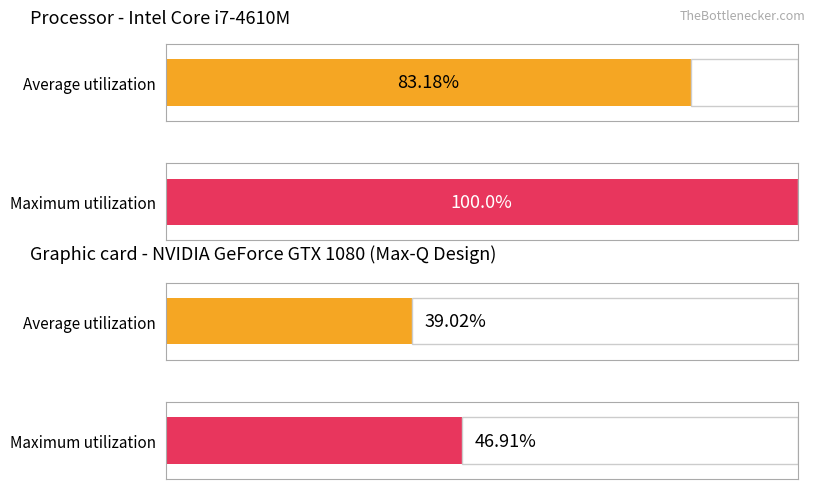

Which series has the largest total across all categories?

Maximum utilization